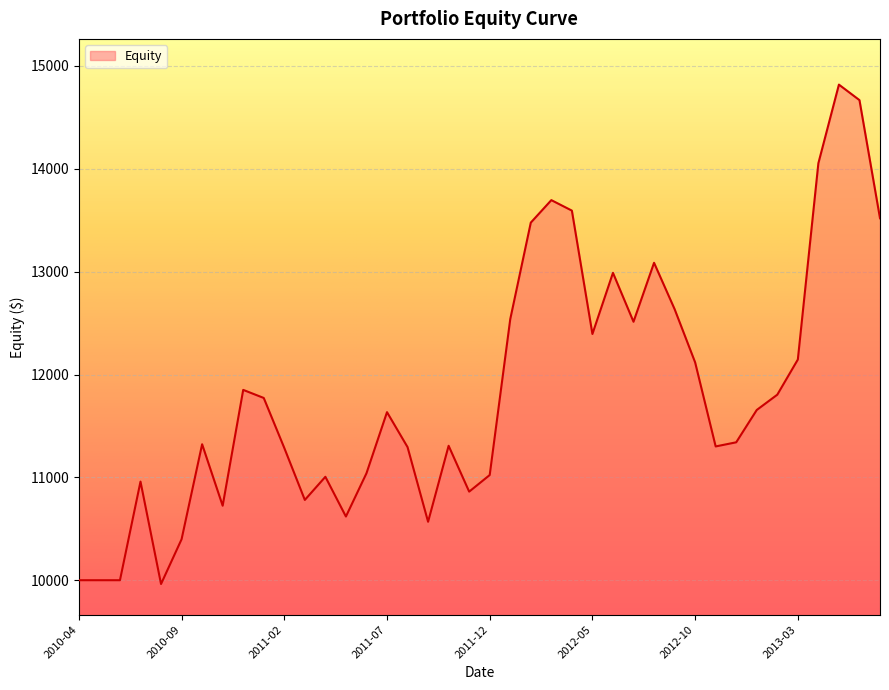

What is the difference between the maximum and minimum values?

4855.3